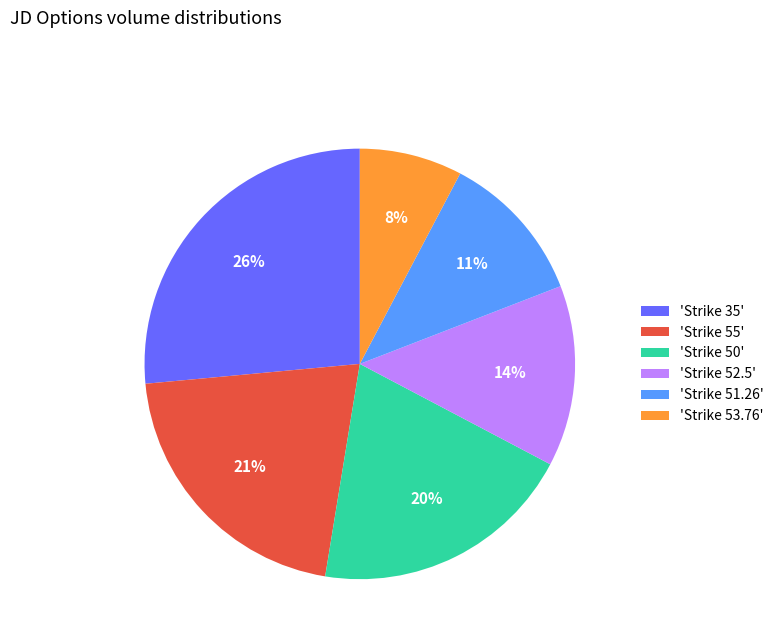

Which slice is the smallest?

'Strike 53.76'